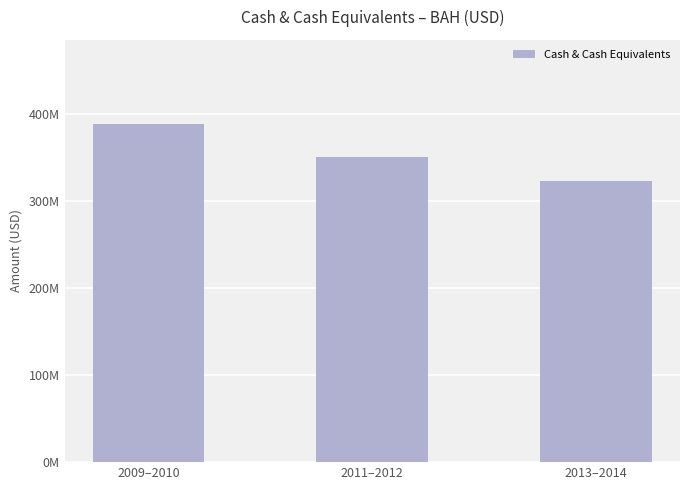

List the labels in order of value, largest first.

2009–2010, 2011–2012, 2013–2014